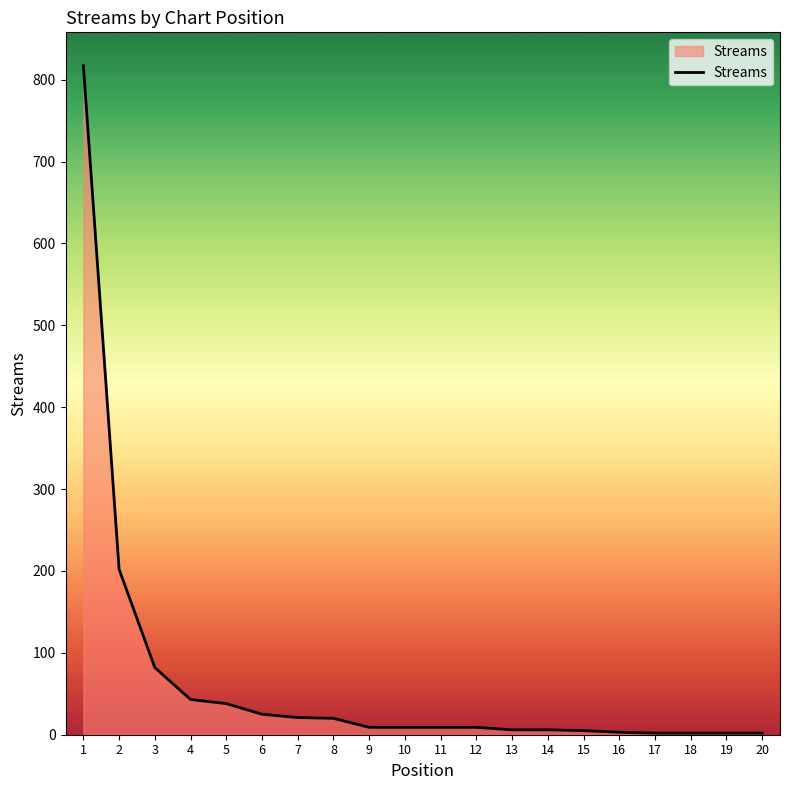

What is the maximum value shown in the chart?

817